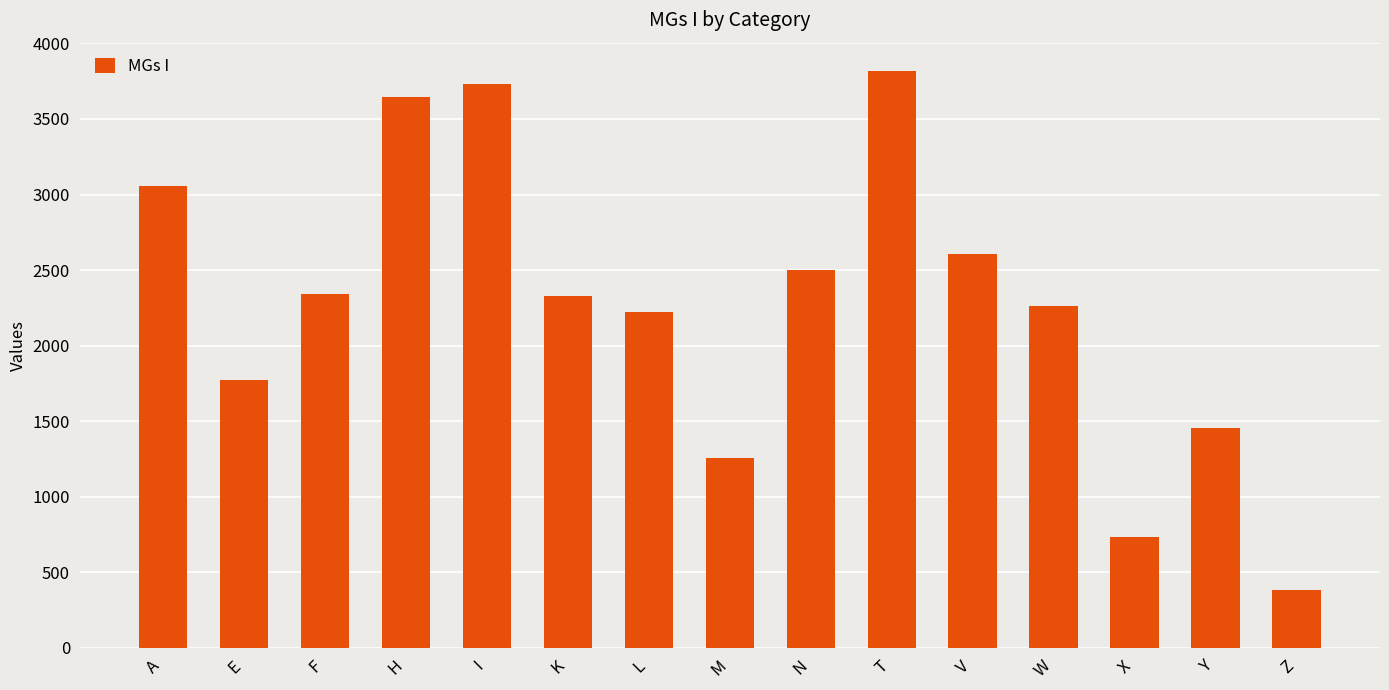

Between N and W, which is larger?

N